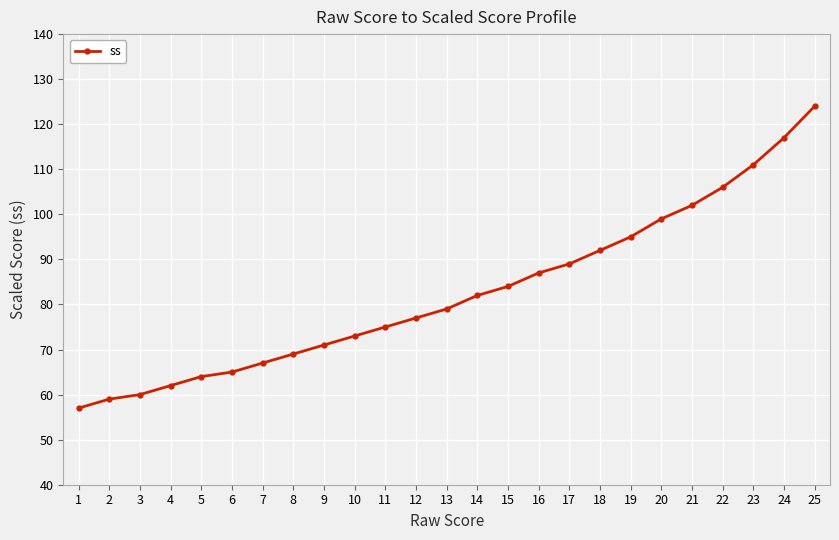

What is the value of the 24th point from the left?

117